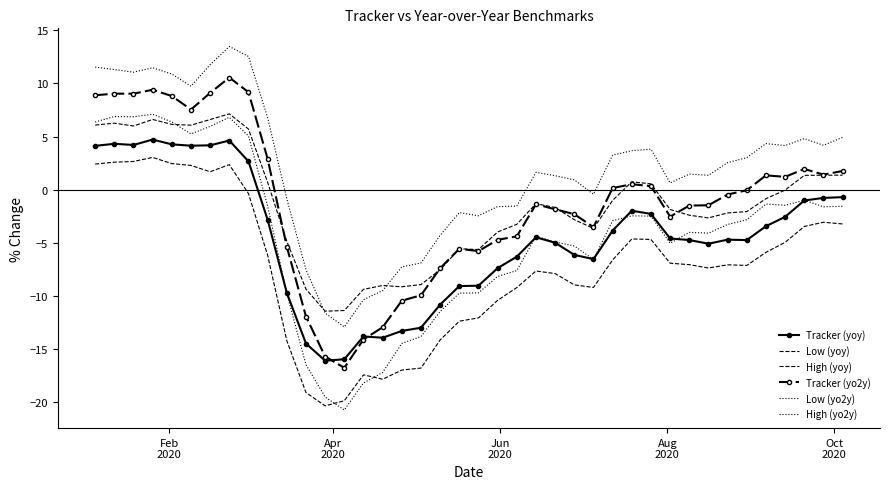

How many negative values does the Tracker (yo2y) series have?

22